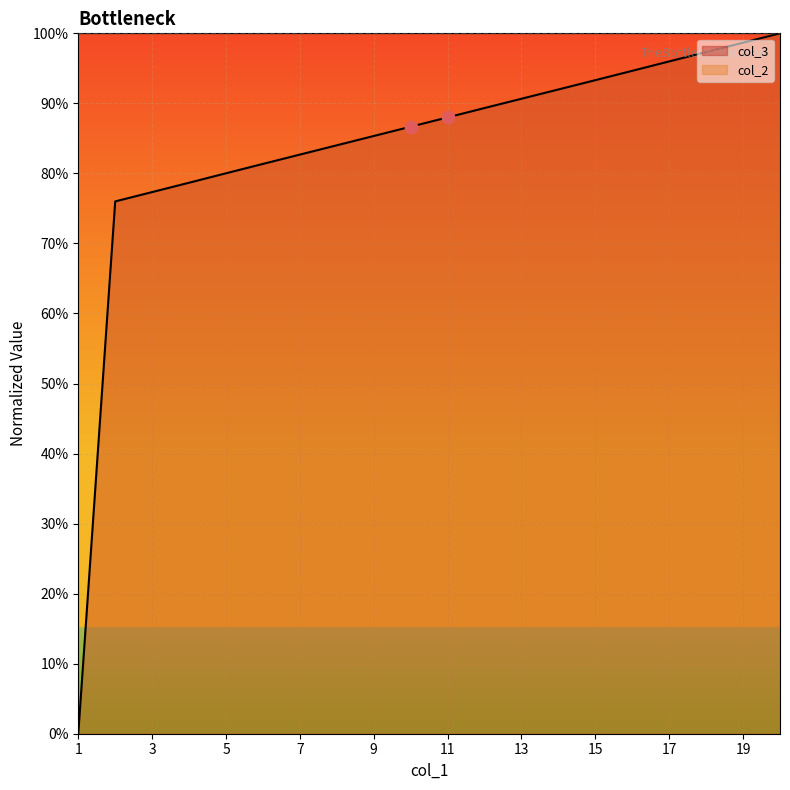

Approximately how many times larger is the value at 16 compared to 20?

0.9